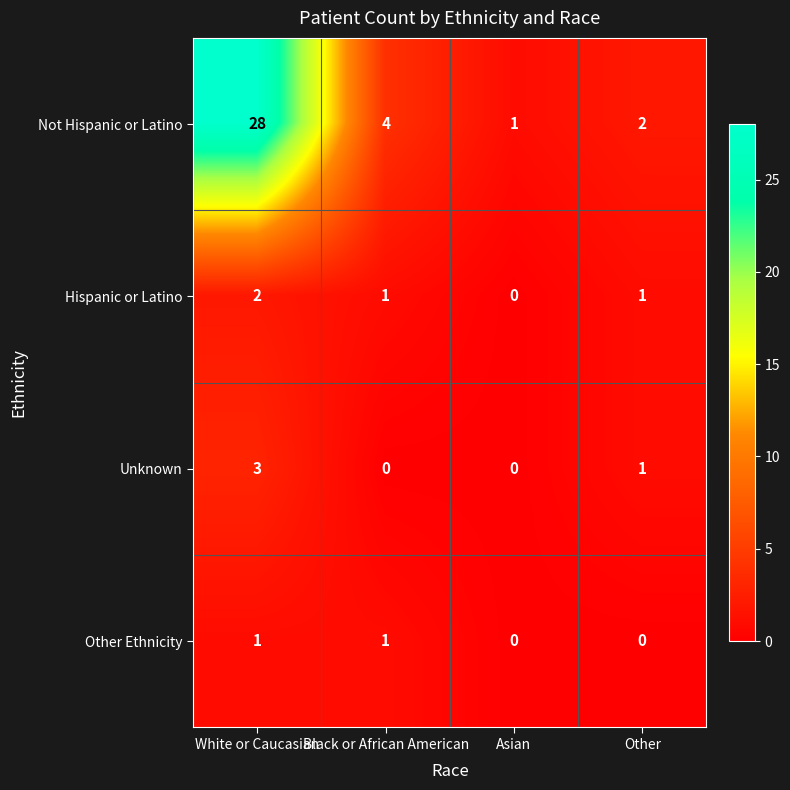

What is the highest value of the Not Hispanic or Latino series?

28